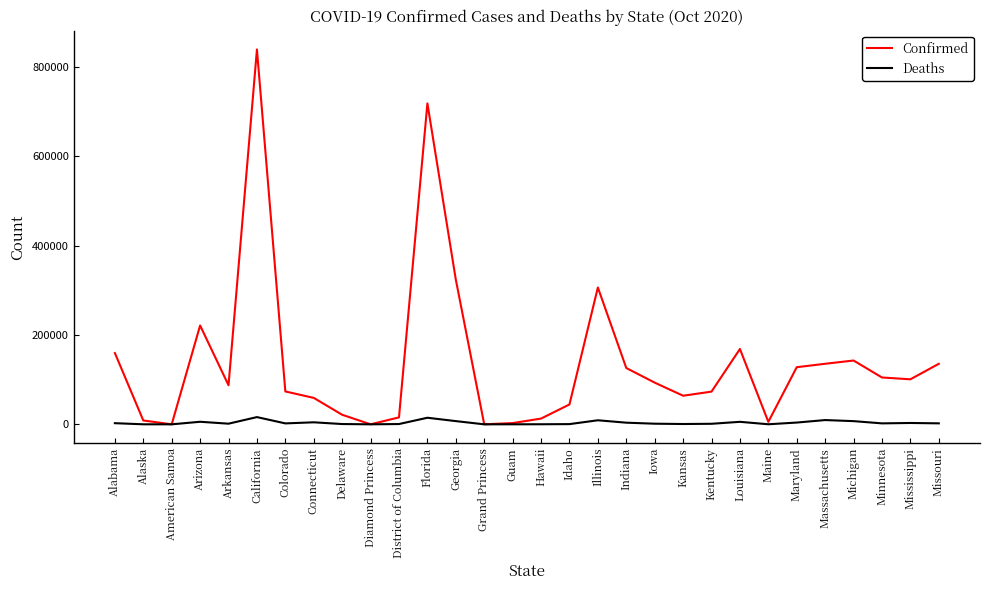

Which series has the largest total across all categories?

Confirmed